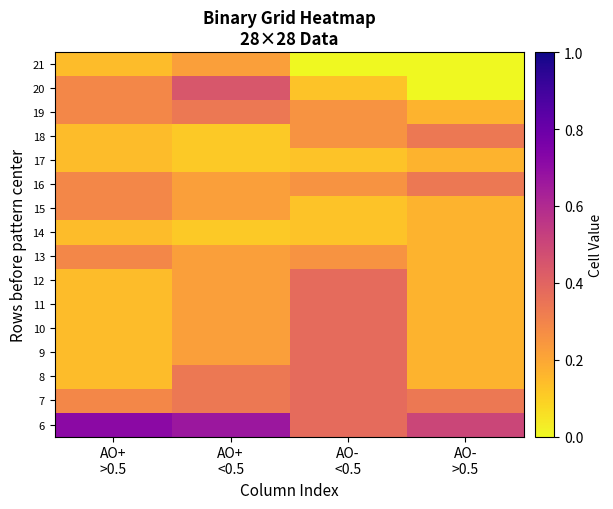

What is the spread (max minus min) of values at AO+
<0.5?

0.6